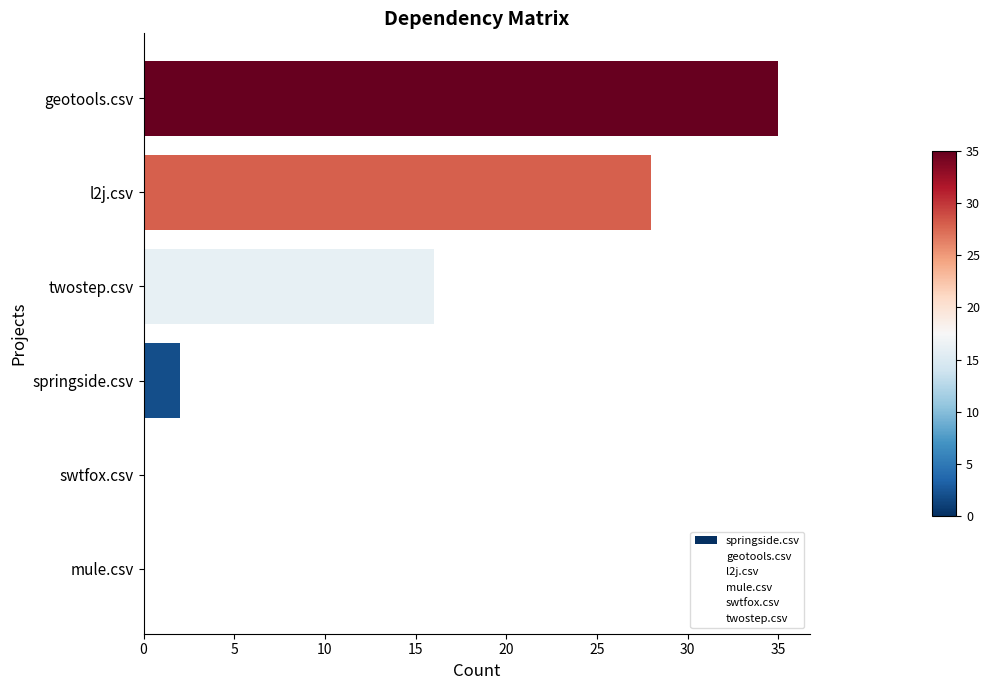

The chart shows a value of 16 at twostep.csv. True or false?

True